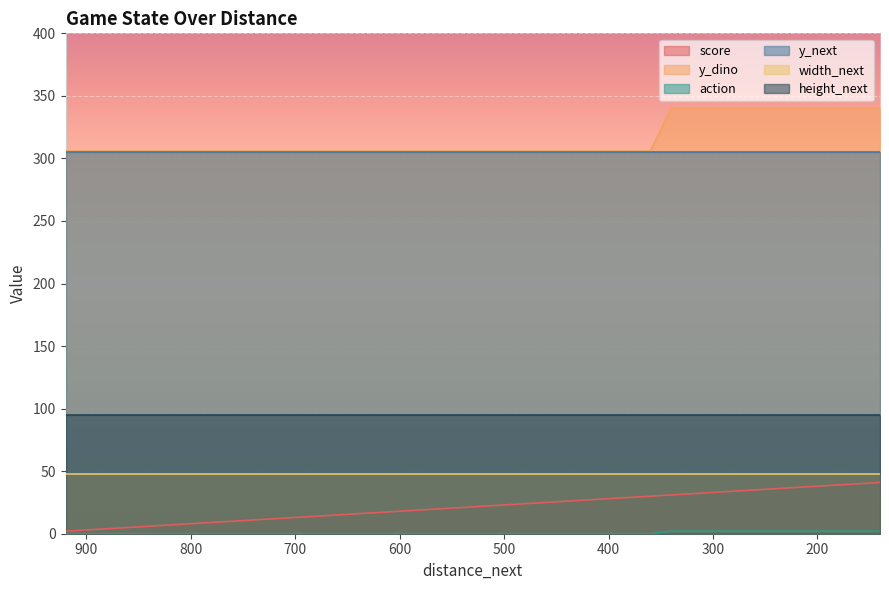

What is the sum of all action values?

22